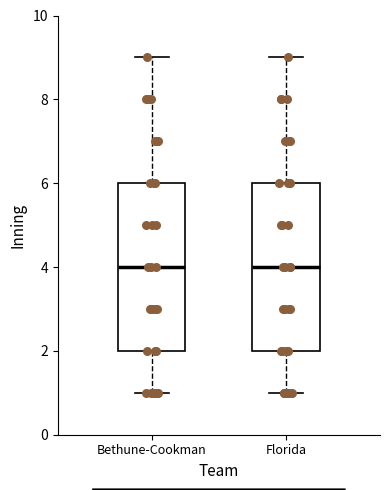

Reading left to right, read every box against the y-axis: the position of its median line, the range the box covers, and the ends of its whiskers. The values are not printed on the chart, so give them approximately, as read against the axis.

Bethune-Cookman: median 4, box 2 to 6, whiskers 1 to 9
Florida: median 4, box 2 to 6, whiskers 1 to 9